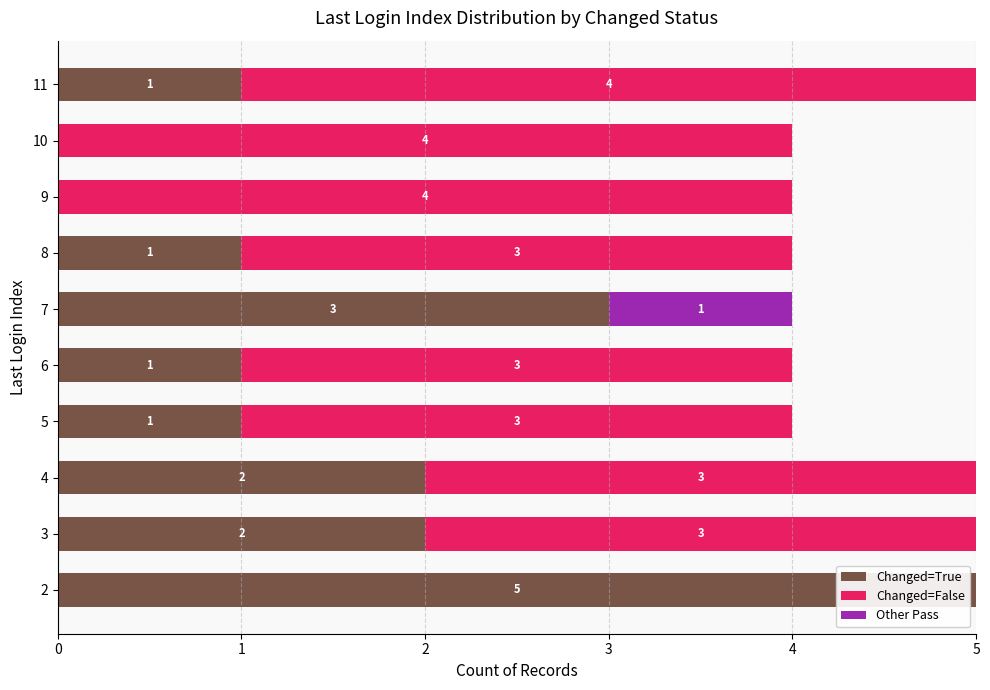

What is the total value across all series at 4?

5